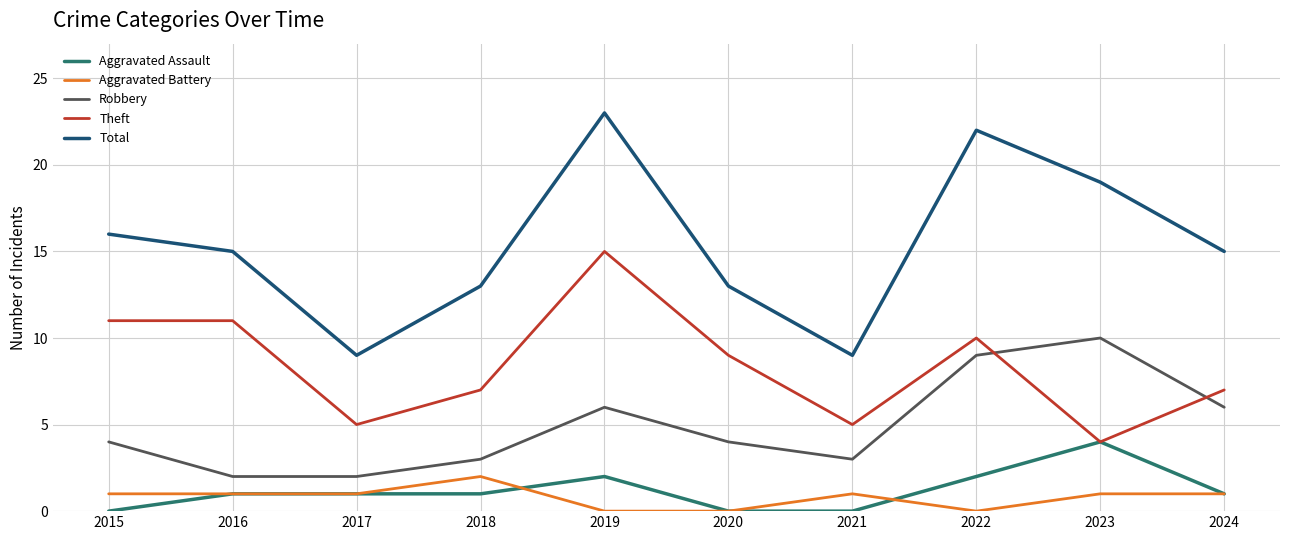

What is the difference between the highest and lowest values at 2022?

22